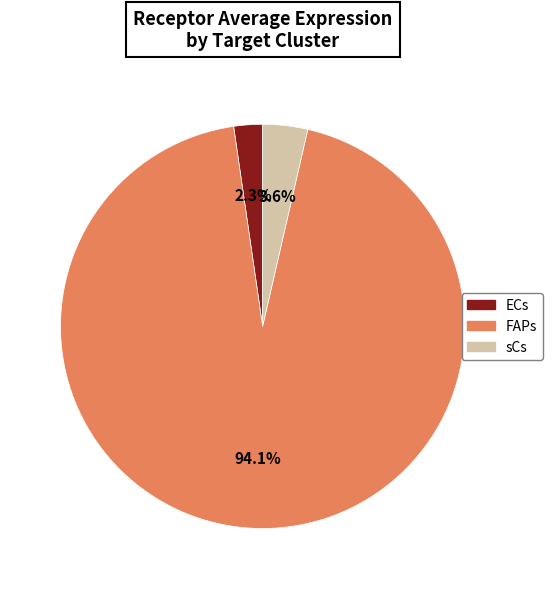

How many segments does this pie chart have?

3